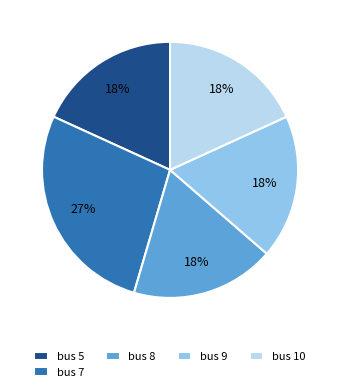

Count the number of slices in the pie.

5